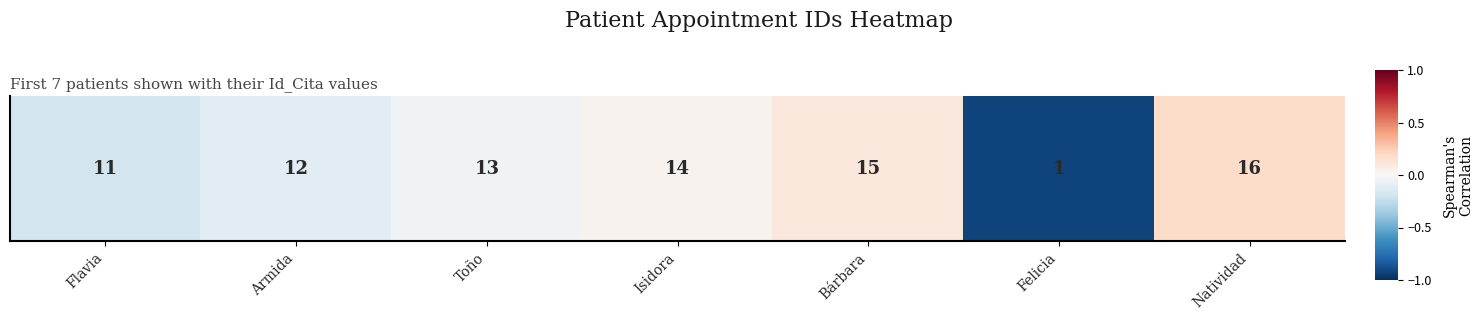

Is it true that the value at Natividad is 0.3?

False